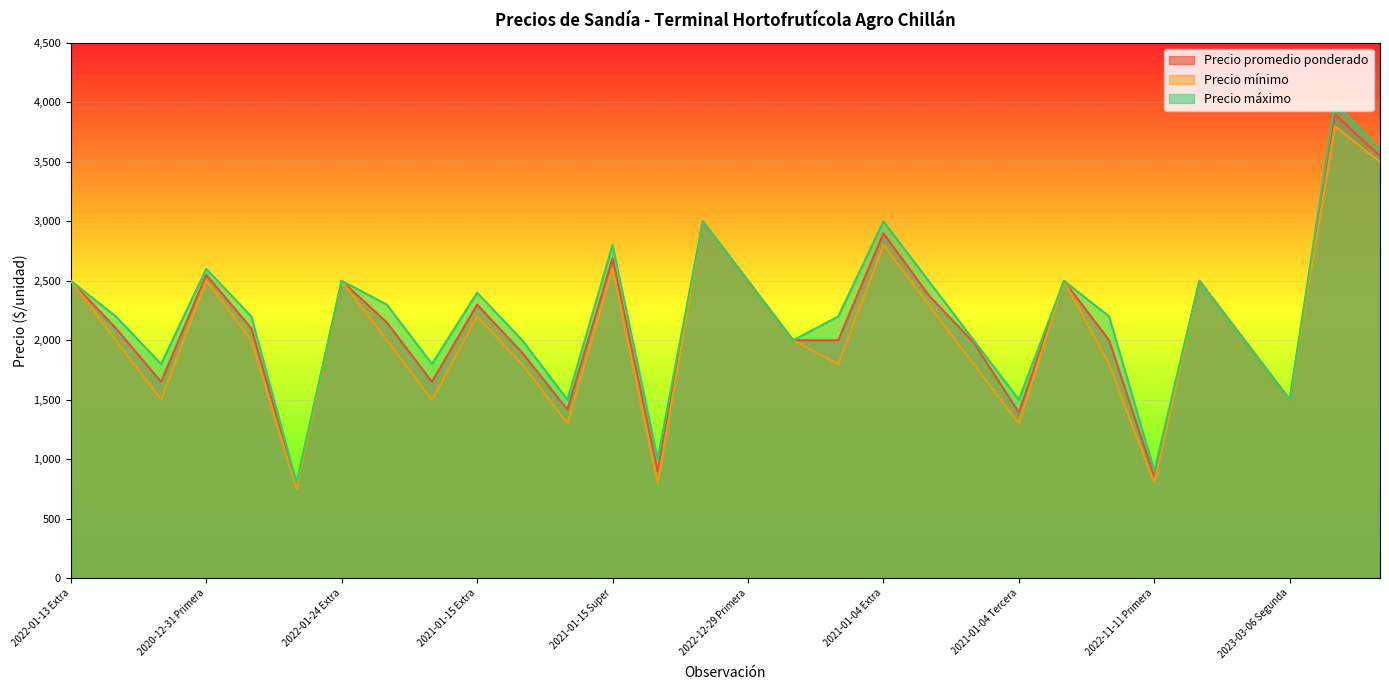

How many lines are shown in the chart?

3